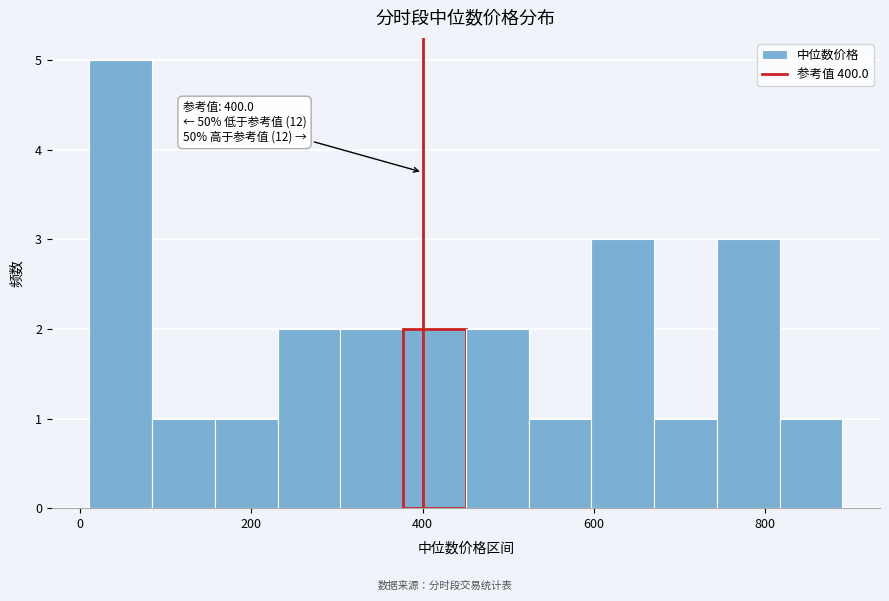

Read against the x-axis, roughly where is the centre of the tallest bar?

40